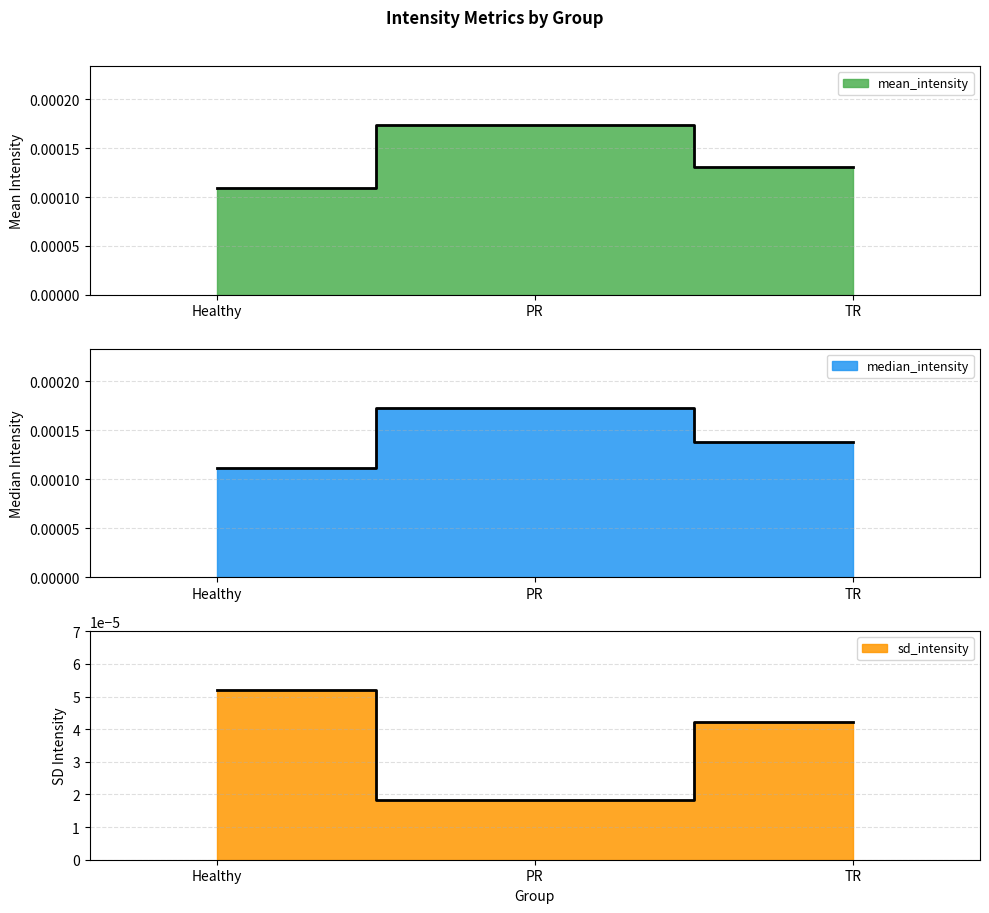

Rank the series at Healthy from lowest to highest value.

sd_intensity, mean_intensity, median_intensity